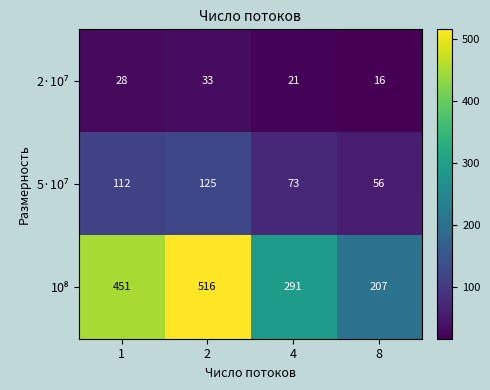

What is the total value across all series at 2?

674